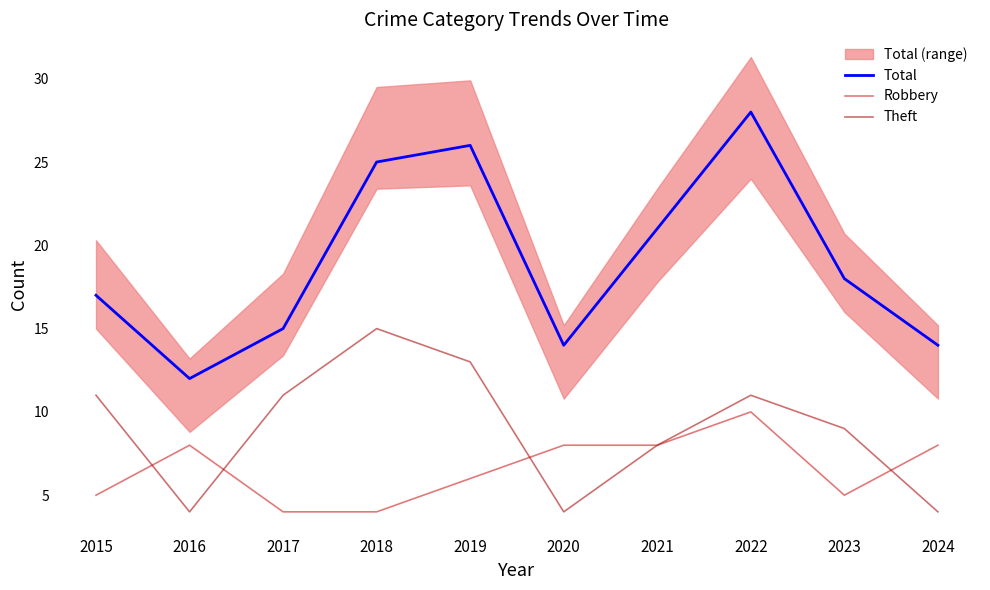

True or false: Robbery and Total cross at least once.

False